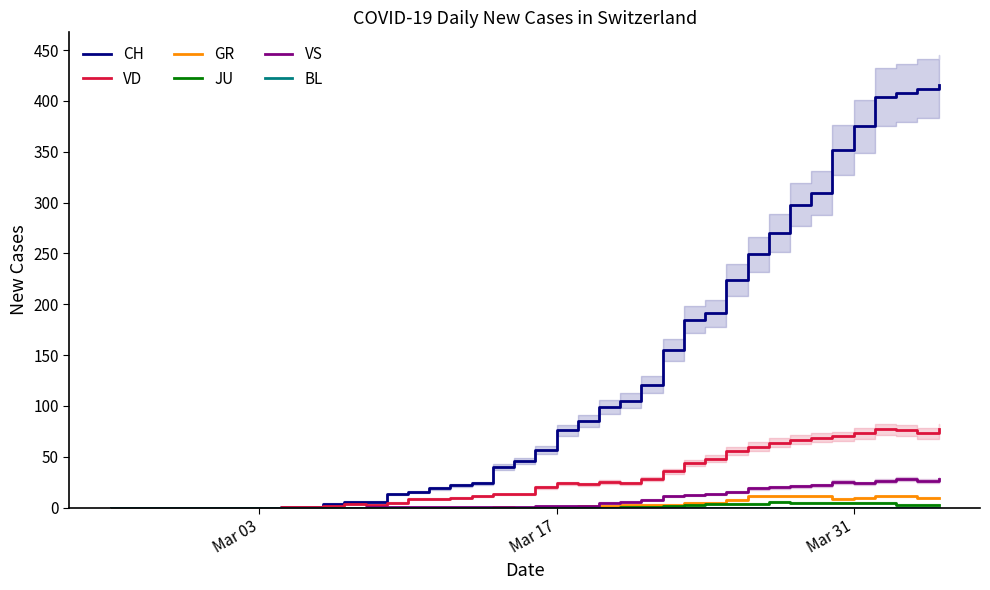

How many interior local peaks does the VD series have?

4